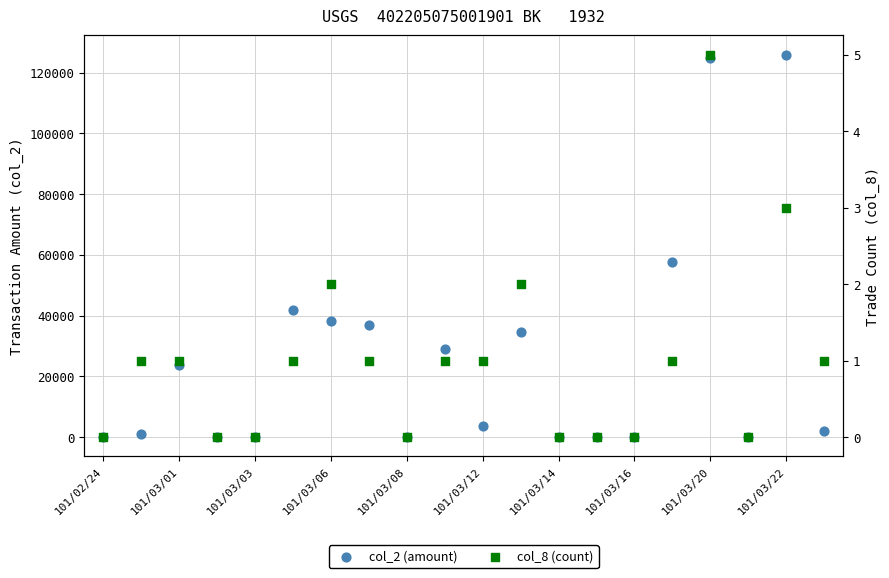

Which series reaches the minimum Y coordinate?

col_2 (amount)